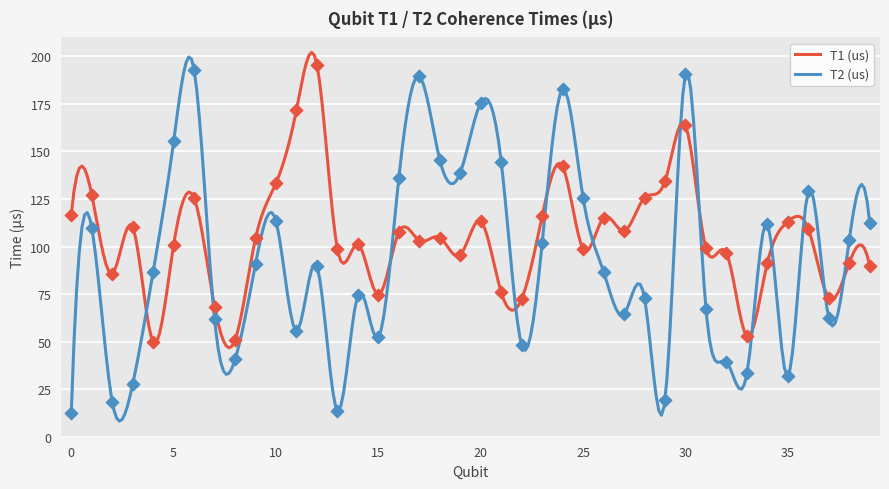

What is the total value across all series at 4?

136.5